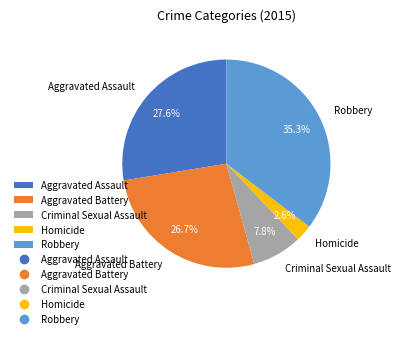

Is there a majority slice in this chart?

No